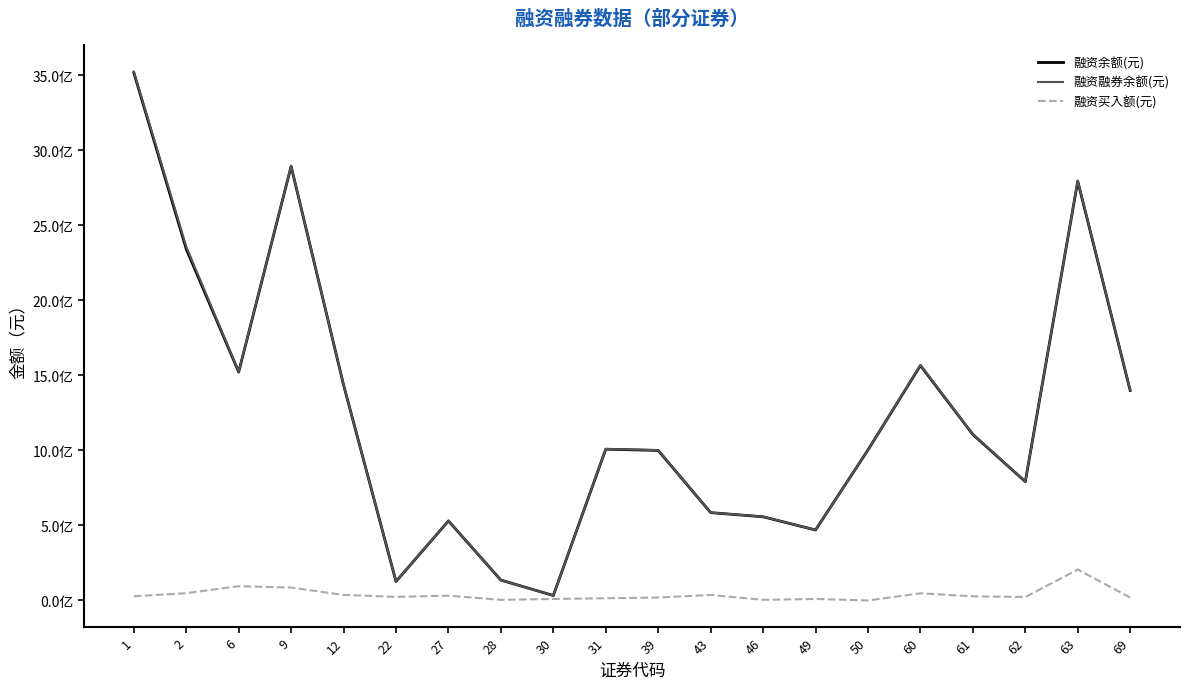

True or false: 融资余额(元) has more than 0 interior local peaks.

True